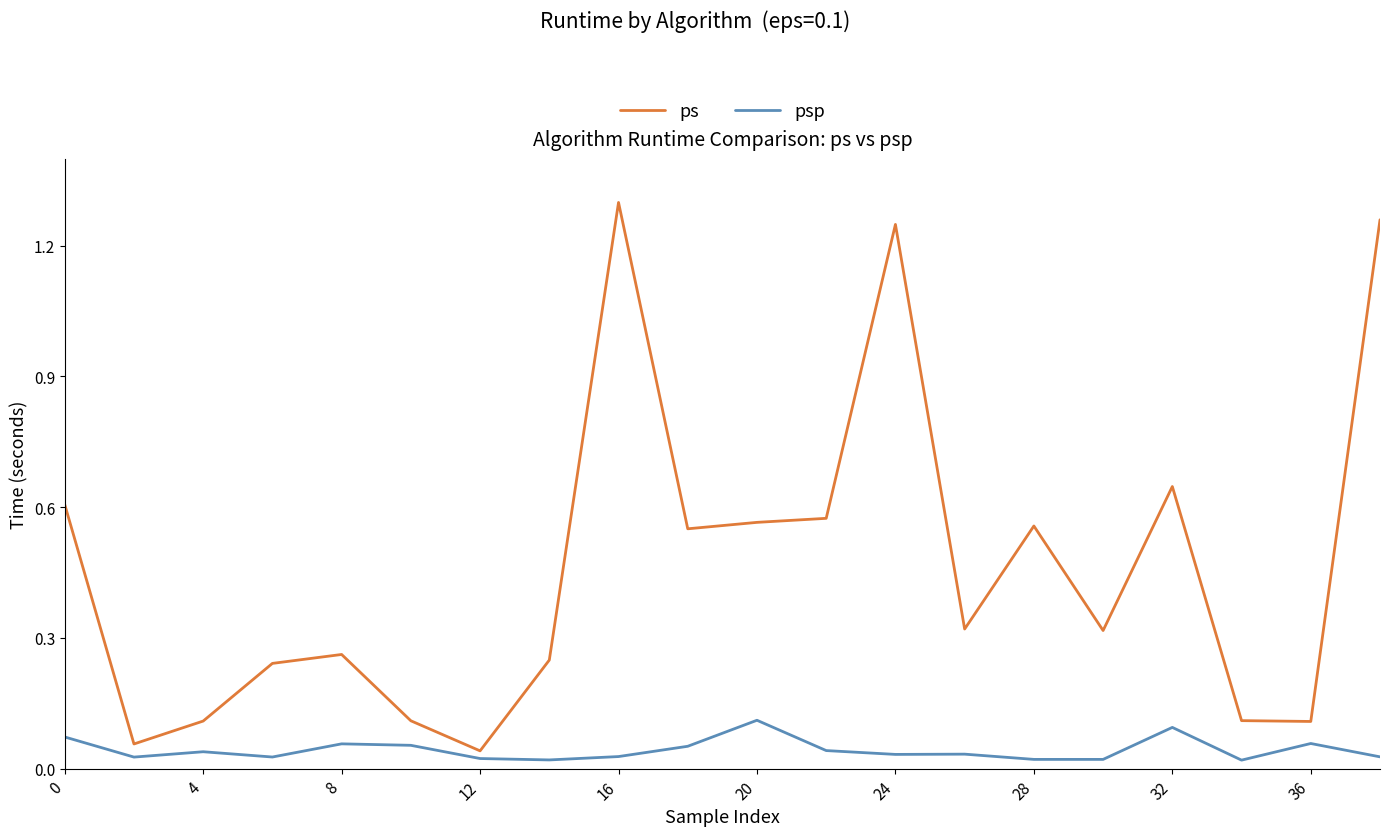

True or false: ps and psp cross at least once.

False